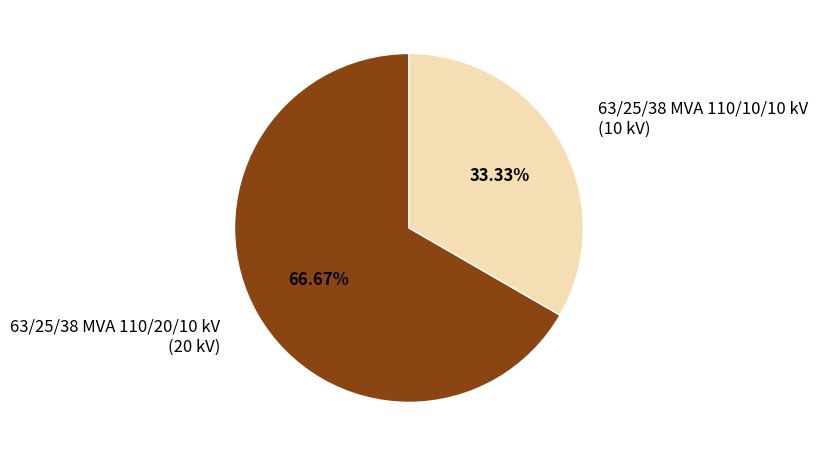

To the nearest percent, what is the combined percentage of 63/25/38 MVA 110/20/10 kV and 63/25/38 MVA 110/10/10 kV?

100%